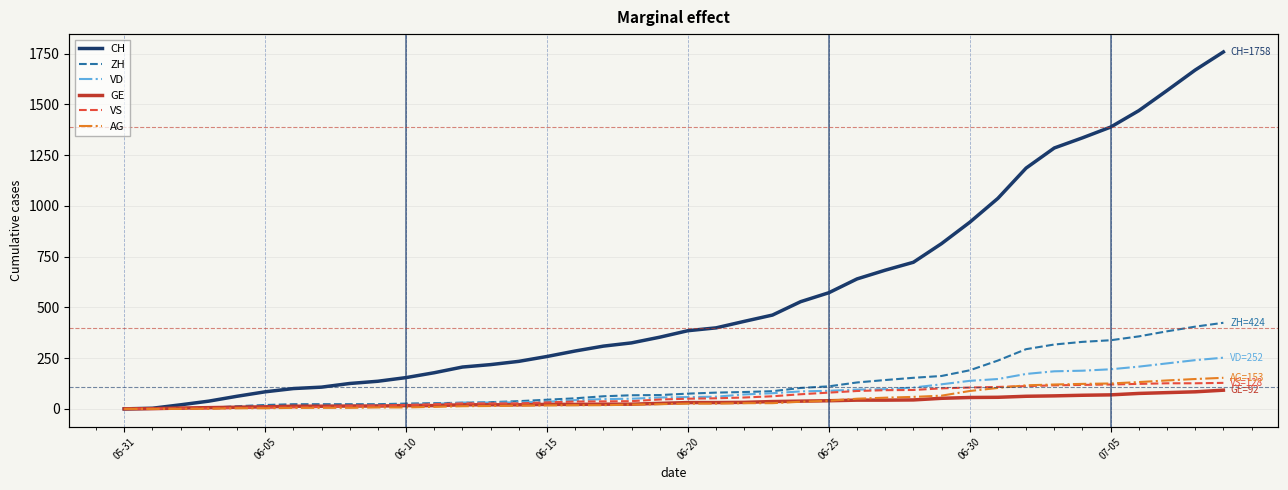

What is the difference between the maximum and minimum values in the CH series?

1758